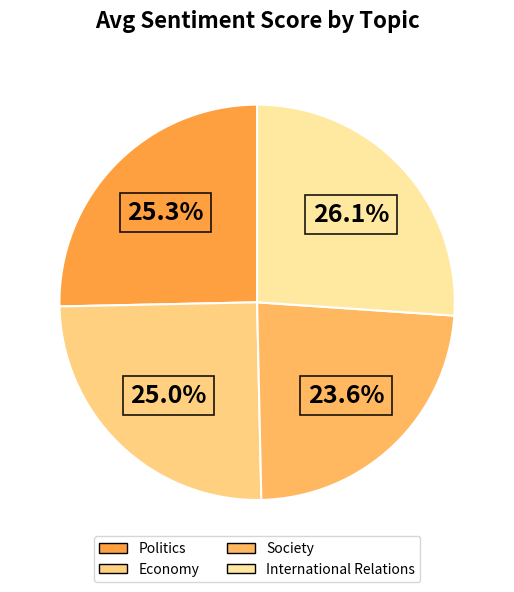

Which has a higher value, International Relations or Economy?

International Relations